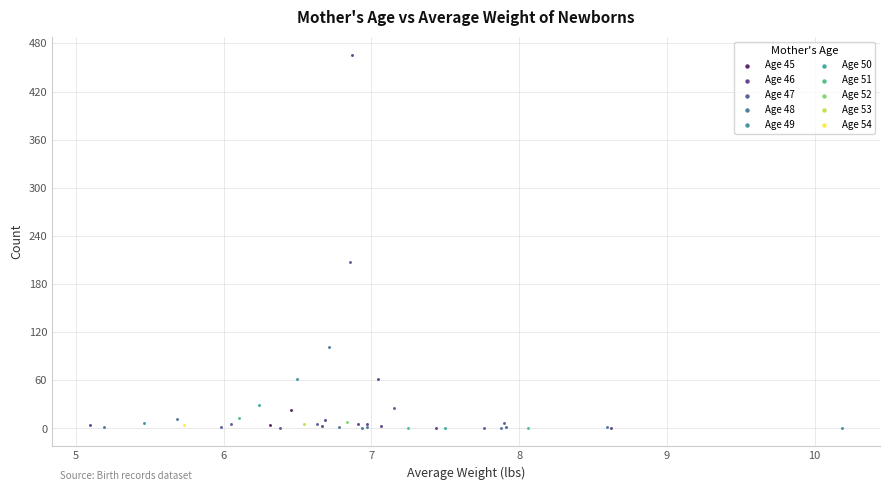

Which series reaches the maximum Y coordinate?

Age 46